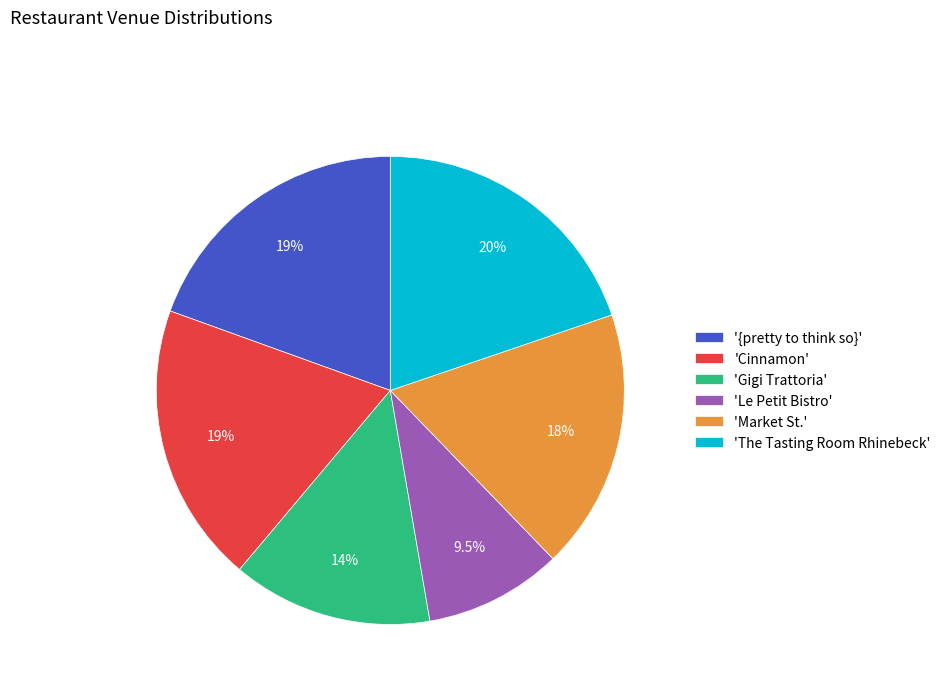

Approximately how many times larger is the value at 'Cinnamon' compared to 'Market St.'?

1.1